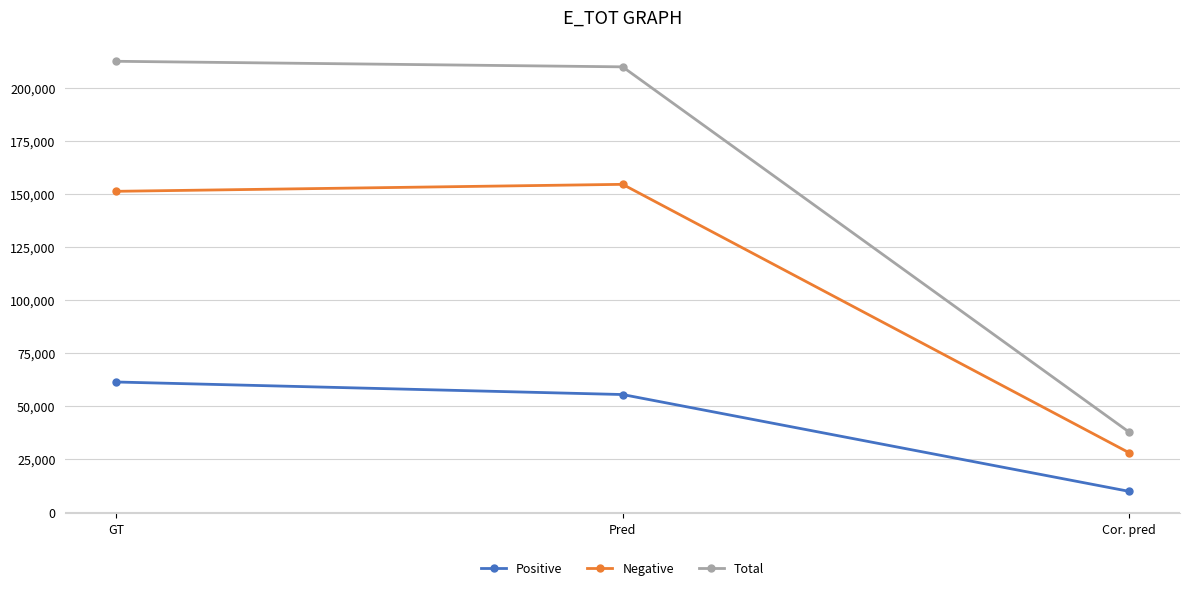

List the series in order of their overall mean, lowest first.

Positive, Negative, Total